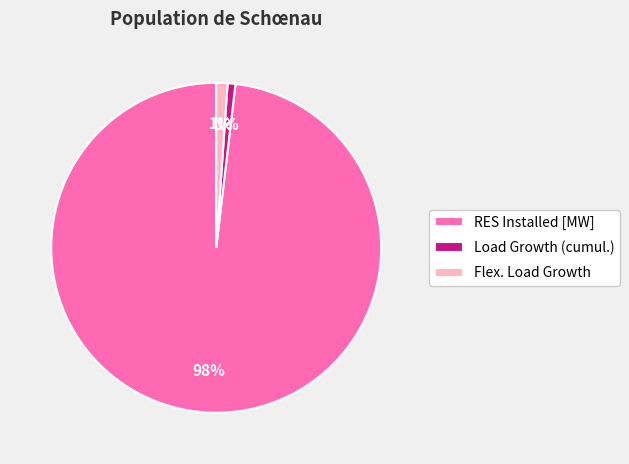

To the nearest percent, what is the combined percentage of RES Installed [MW] and Flex. Load Growth?

99%